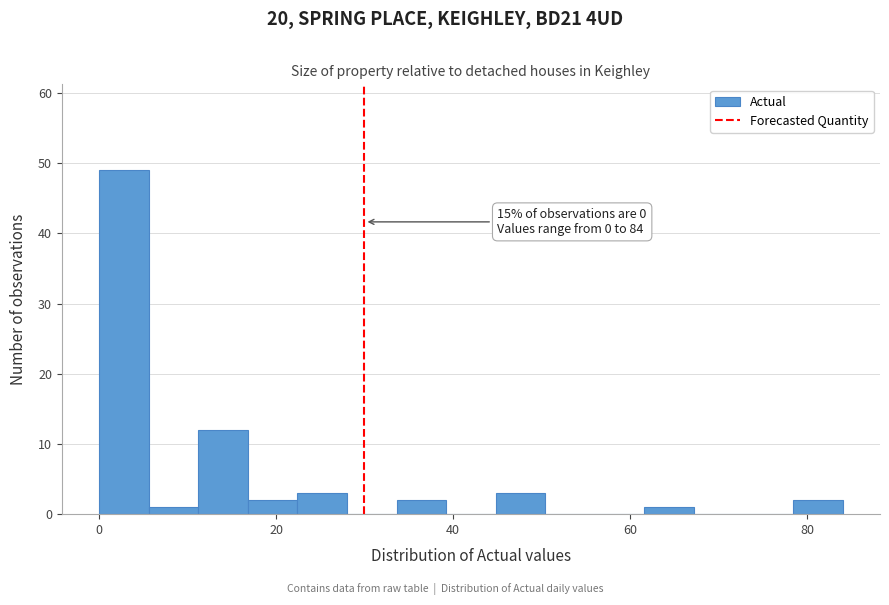

Read against the x-axis, roughly where is the centre of the tallest bar?

2